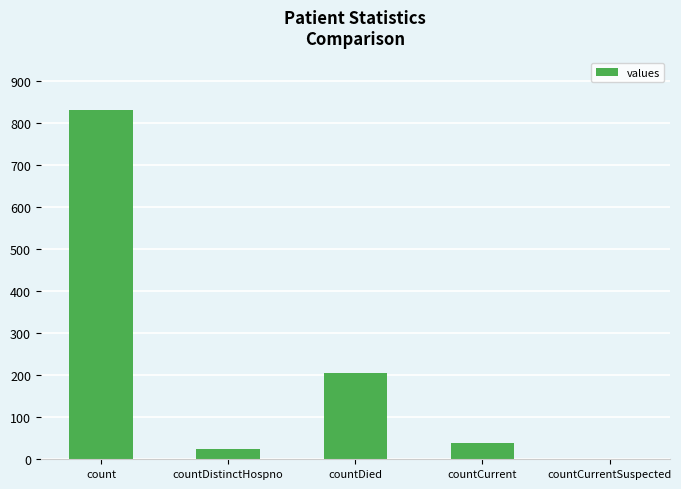

Reading left to right, transcribe all the data shown in this chart.

830	25	205	38	0